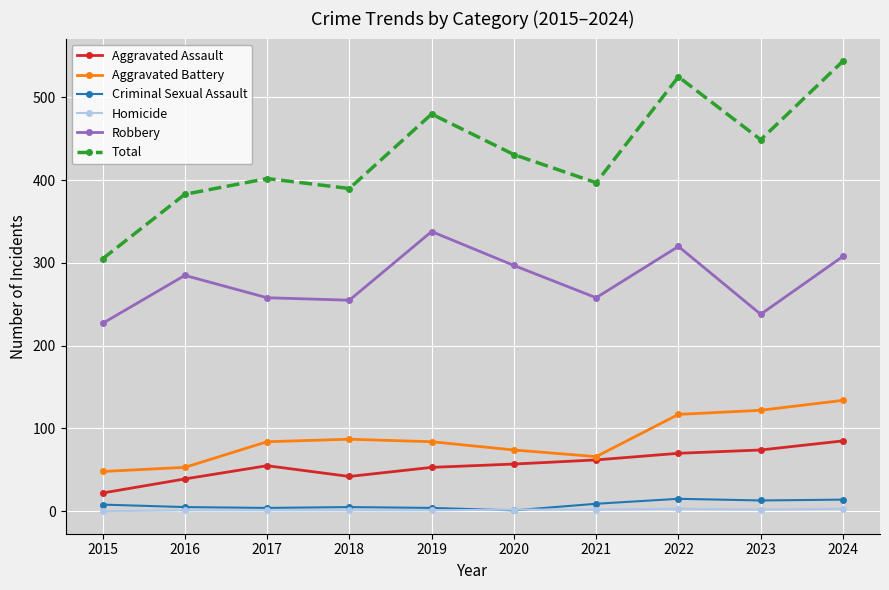

What is the spread (max minus min) of values at 2023?

447